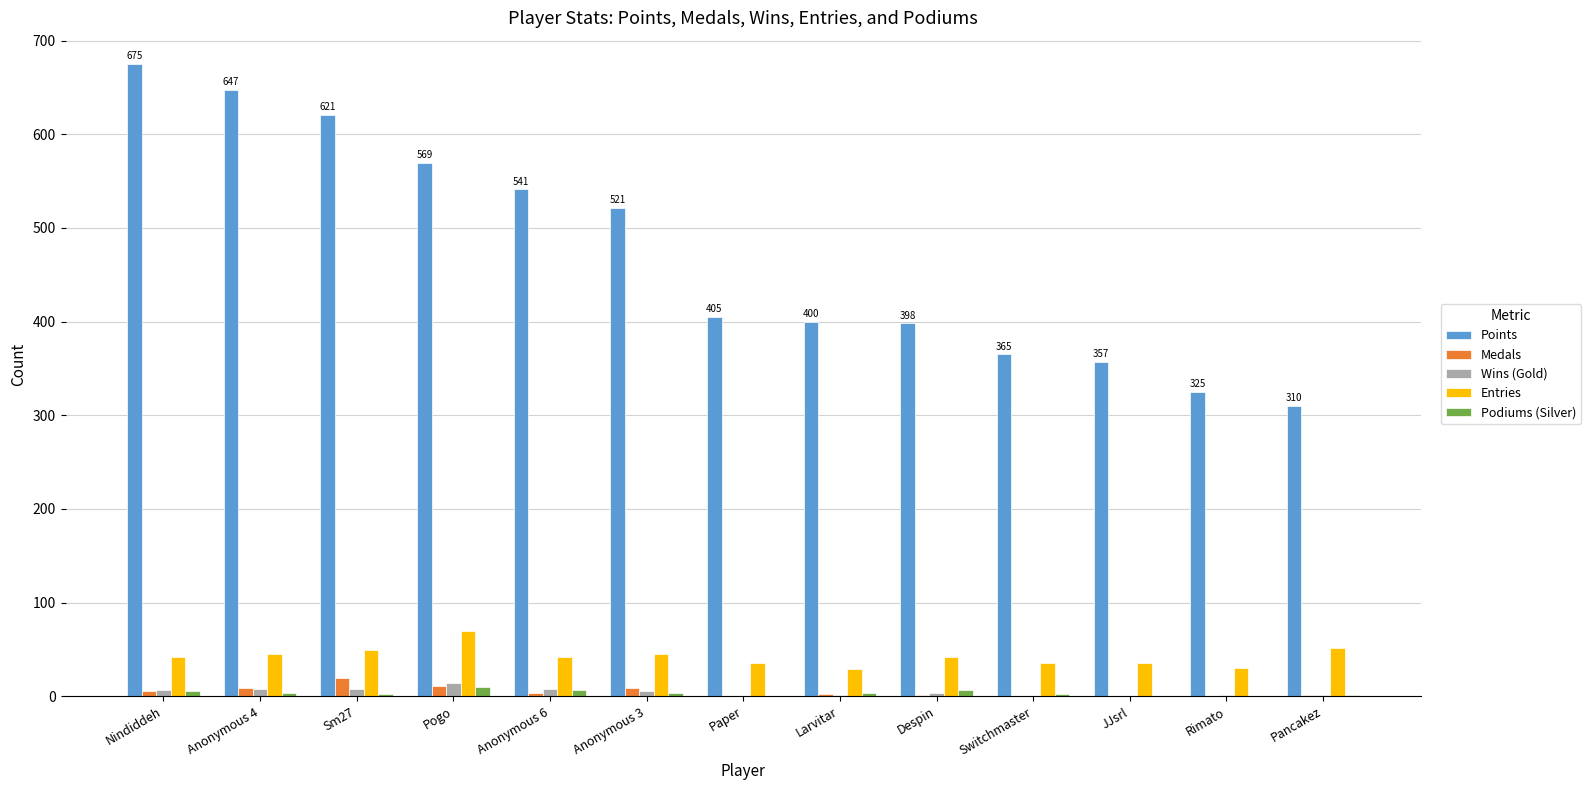

The Podiums (Silver) series shows 0 at JJsrl. True or false?

True